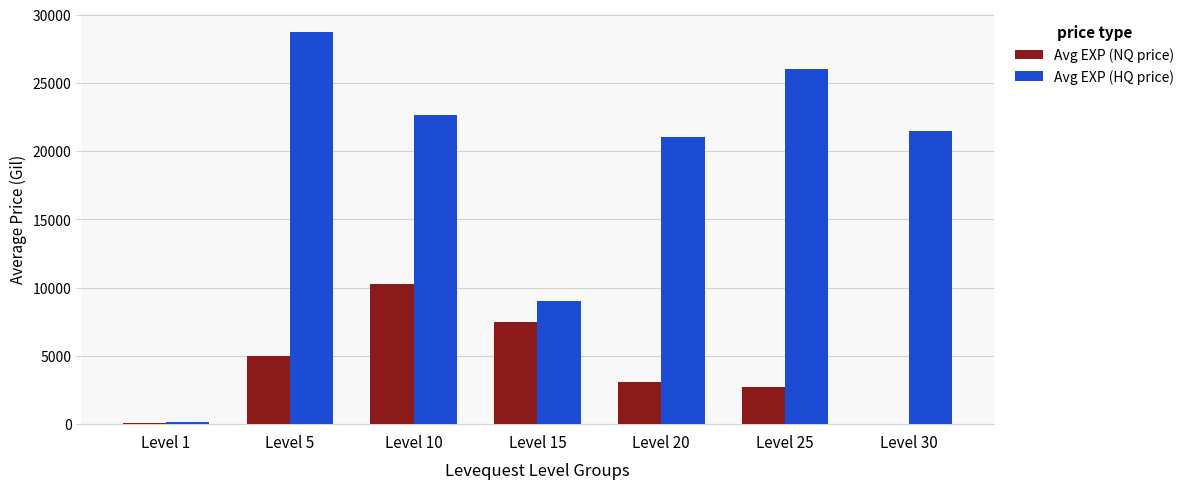

Count the number of categories in the chart.

7